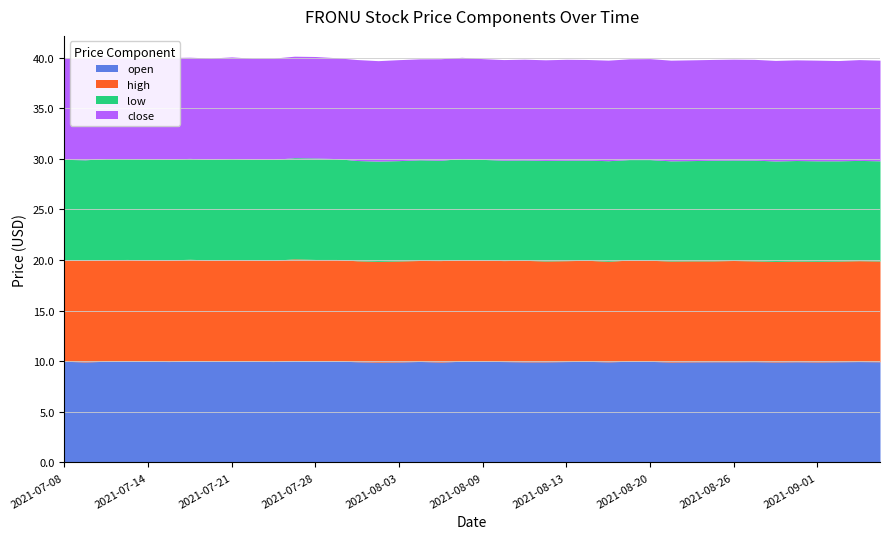

The open series shows 9.9 at 2021-09-01. True or false?

True